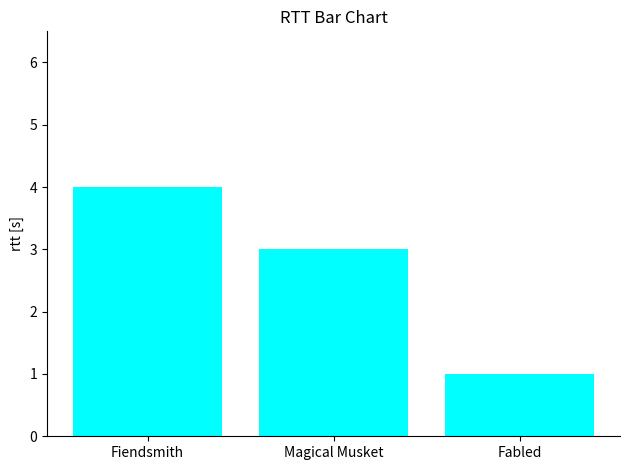

List the labels in order of value, smallest first.

Fabled, Magical Musket, Fiendsmith